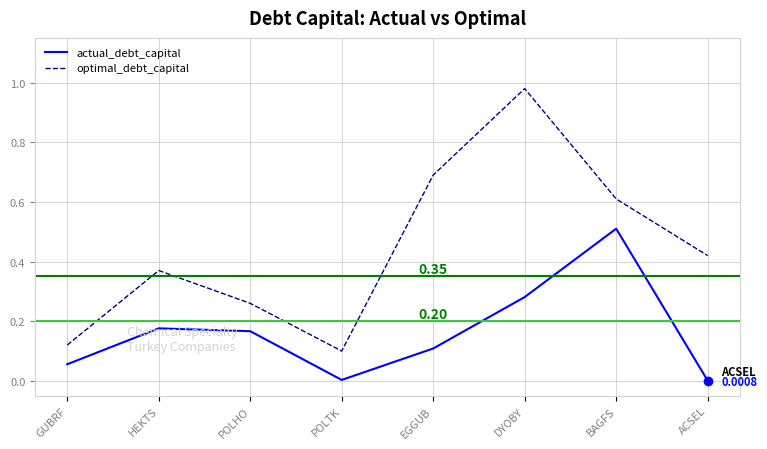

What is the highest value of the actual_debt_capital series?

0.5